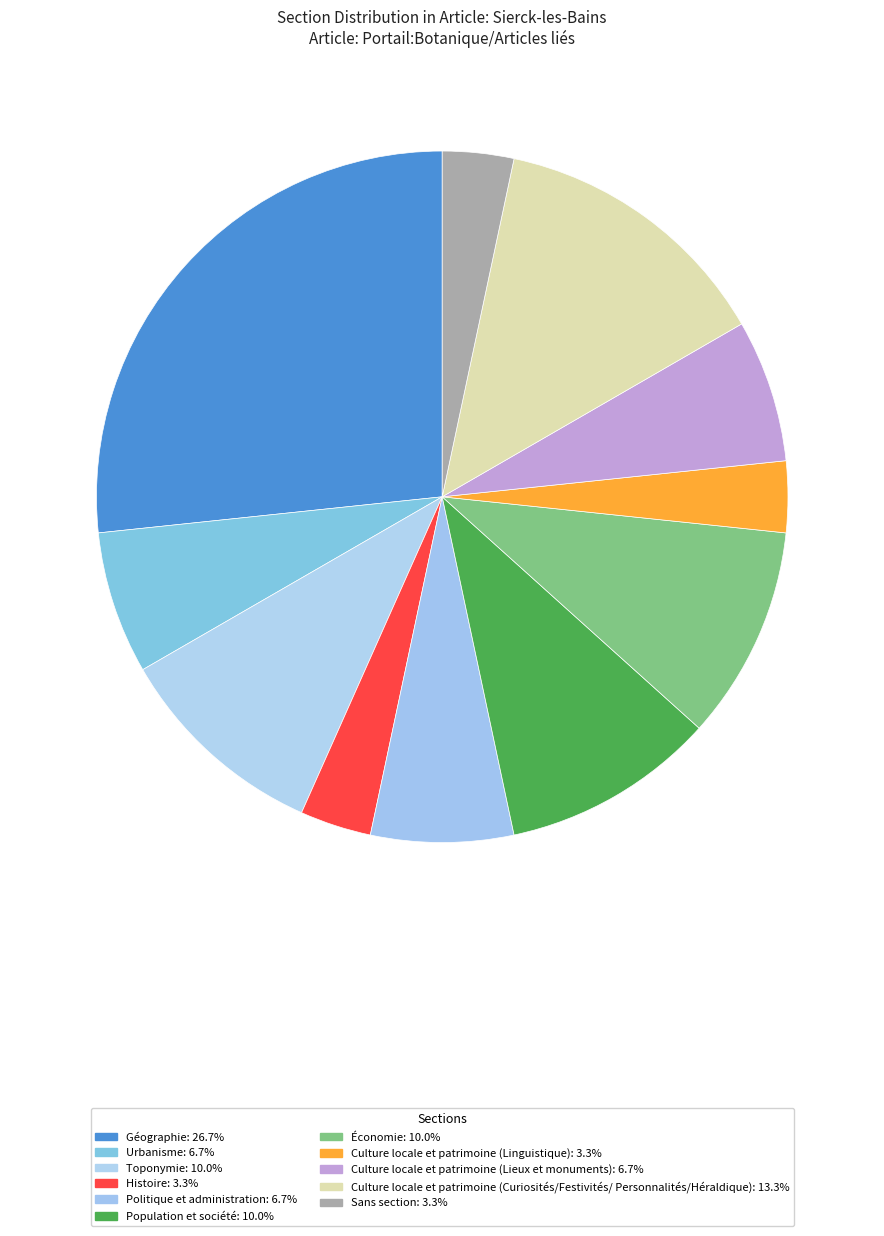

Count the number of slices in the pie.

11